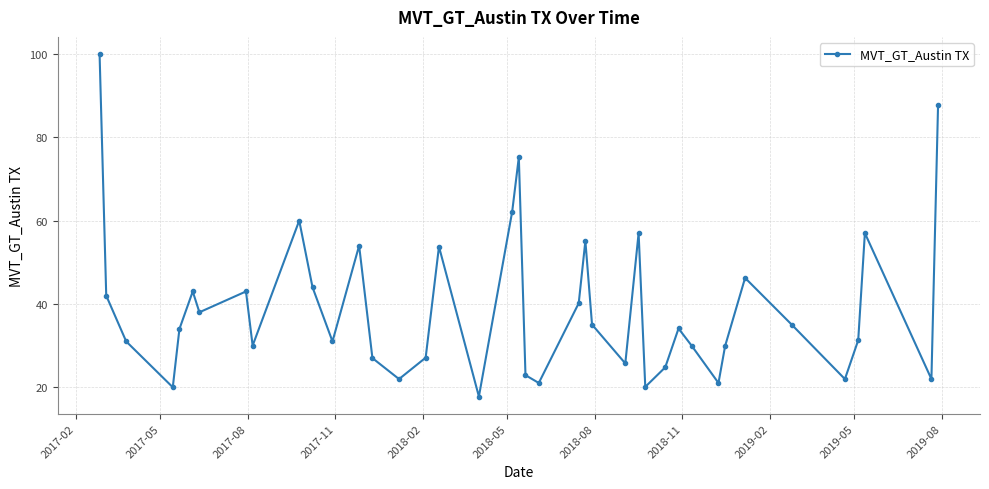

What is the smallest value displayed?

17.8